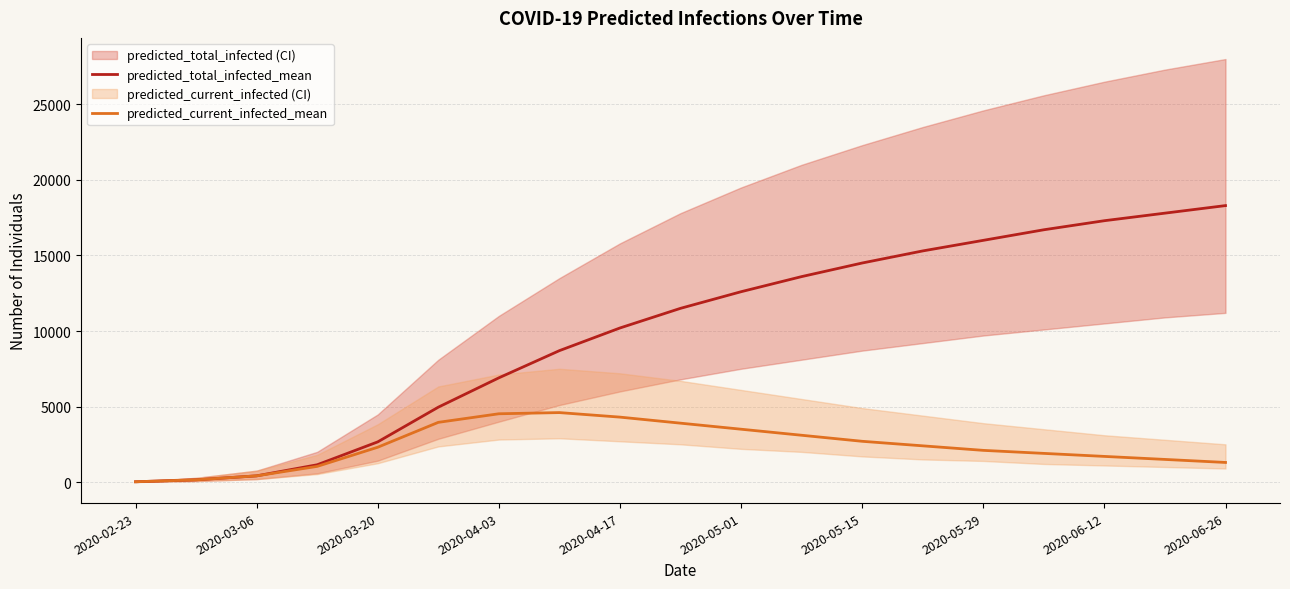

What is the average value of the predicted_current_infected_mean series?

2390